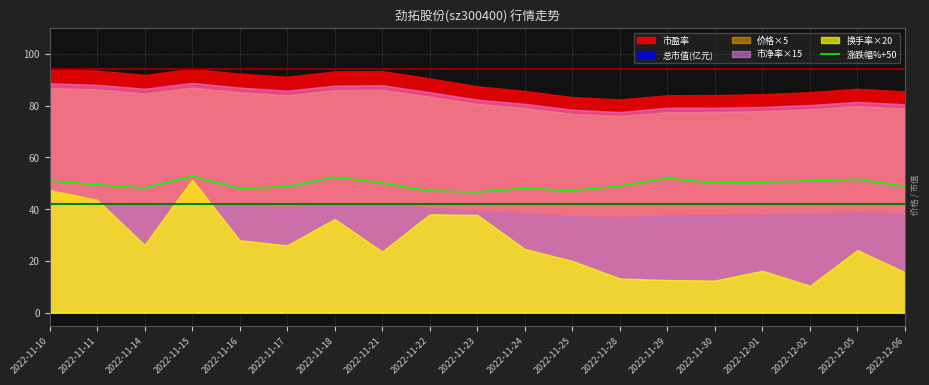

Which category has the highest value across all series?

2022-11-15